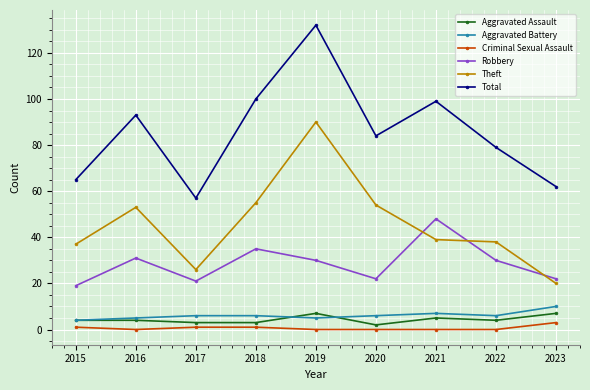

Is it true that Total equals 89 at 2023?

False